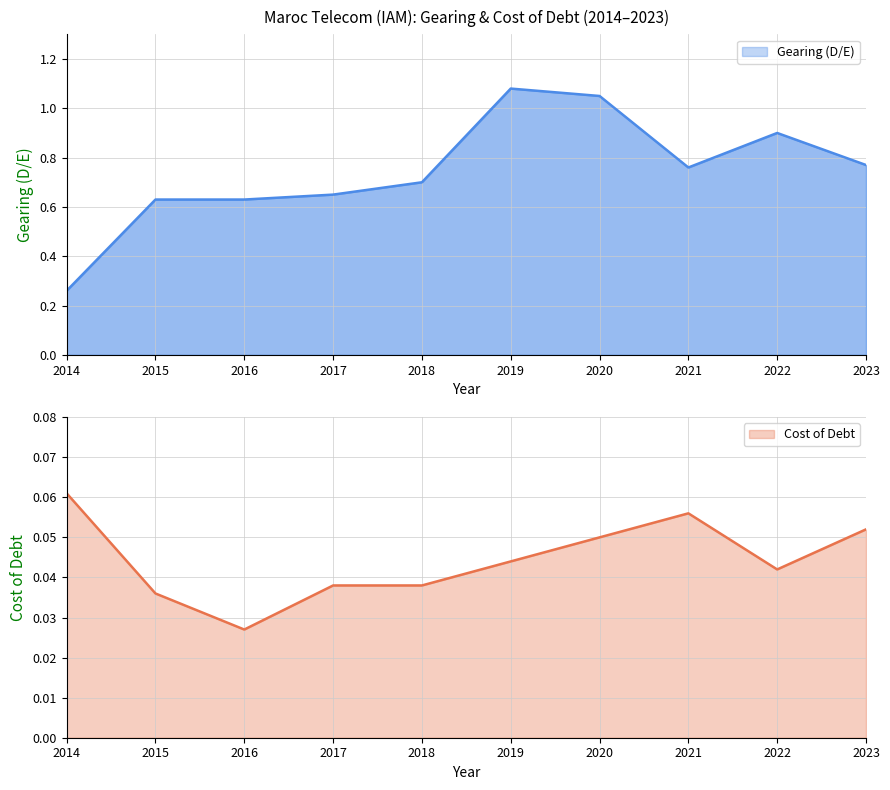

Is the value of Cost of Debt at 2020 greater than the value of Gearing (D/E) at 2023?

No